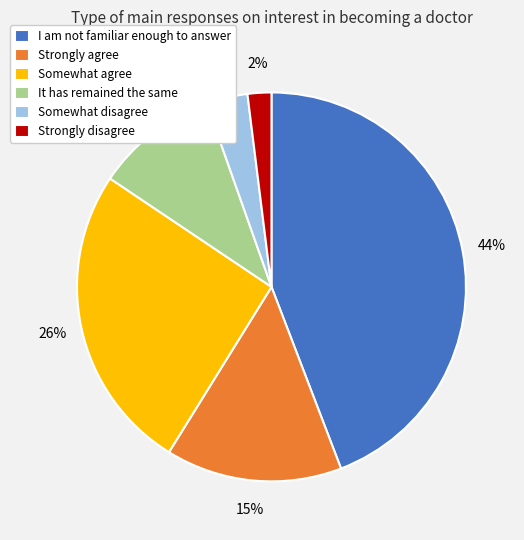

To the nearest percent, what is the difference between the largest and smallest slice percentages?

42%